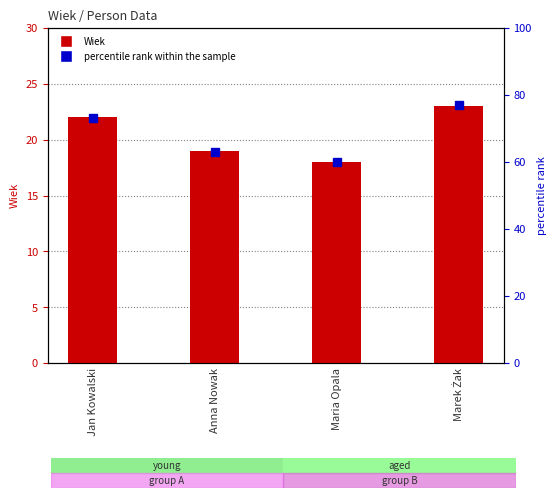

Which series has the largest total across all categories?

percentile rank within the sample